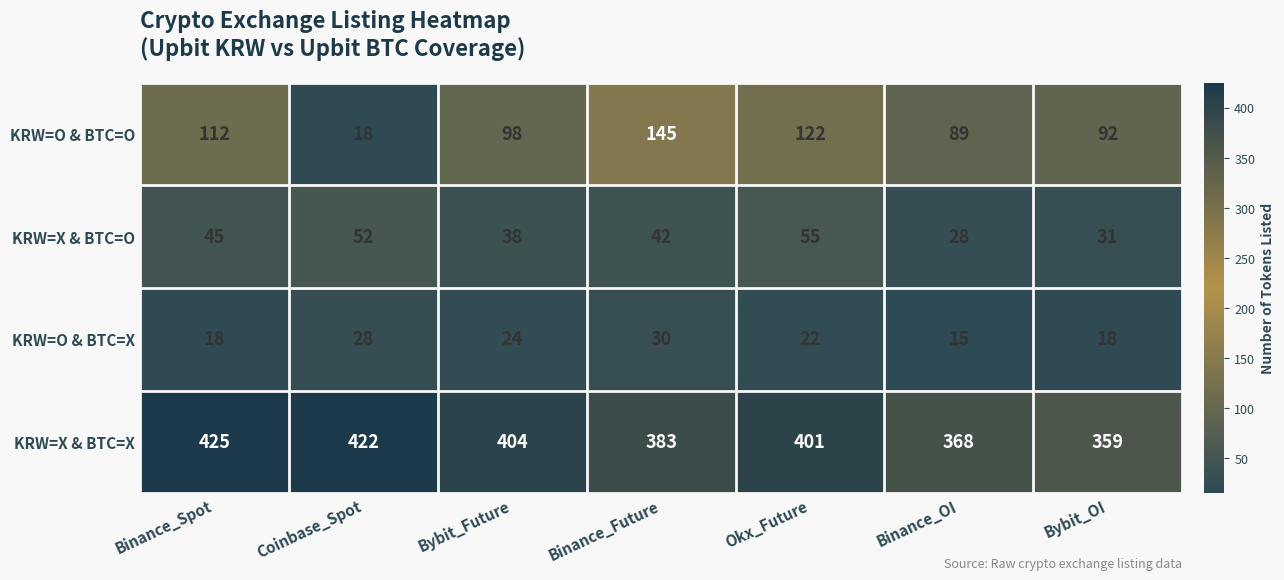

At which category does the chart reach its minimum across all series?

Binance_OI